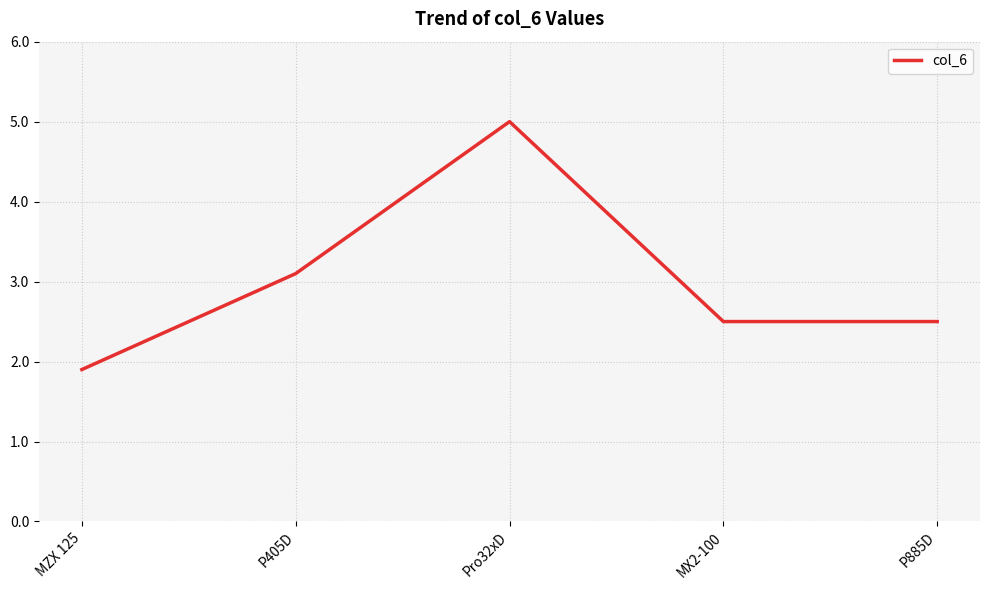

Which has a higher value, Pro32xD or MX2-100?

Pro32xD